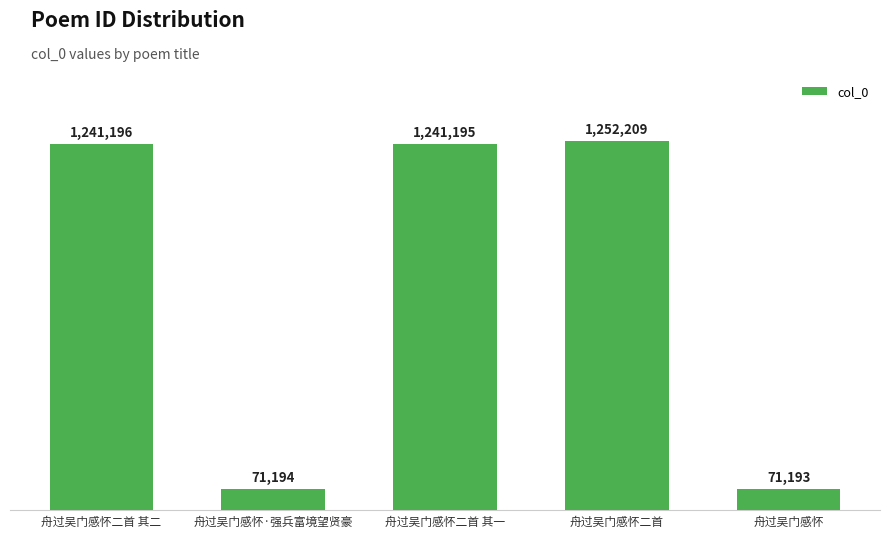

Where does the data first go above 1241195?

舟过吴门感怀二首 其二